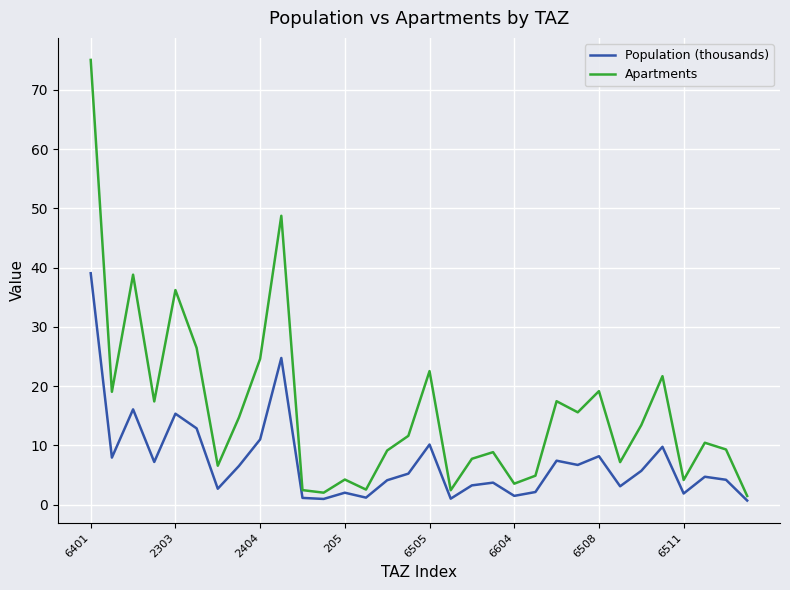

Which series has the largest range (max minus min)?

Apartments